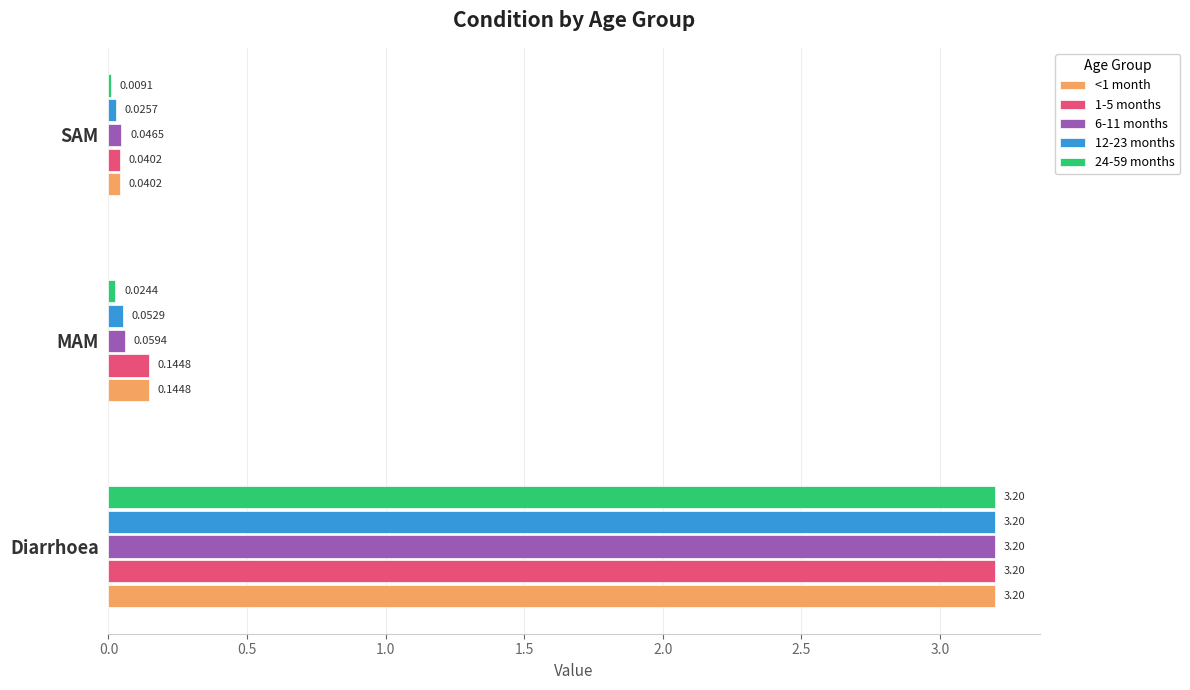

What is the total value across all series at MAM?

0.4